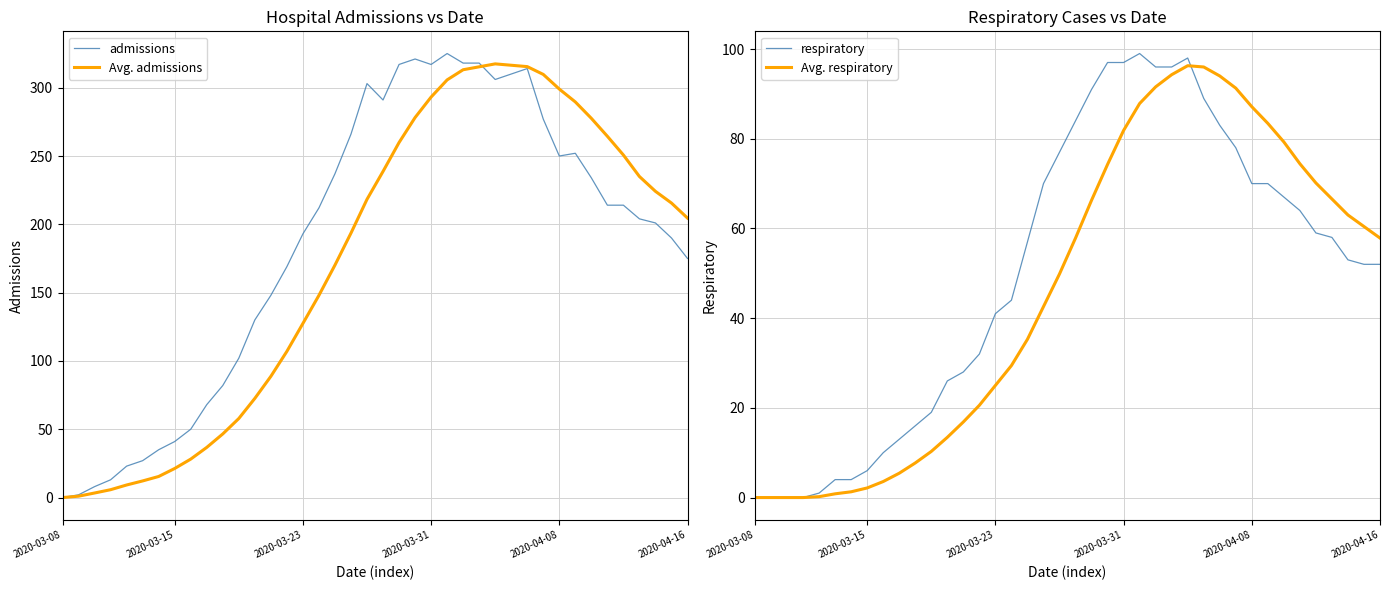

Which series has the largest total across all categories?

admissions